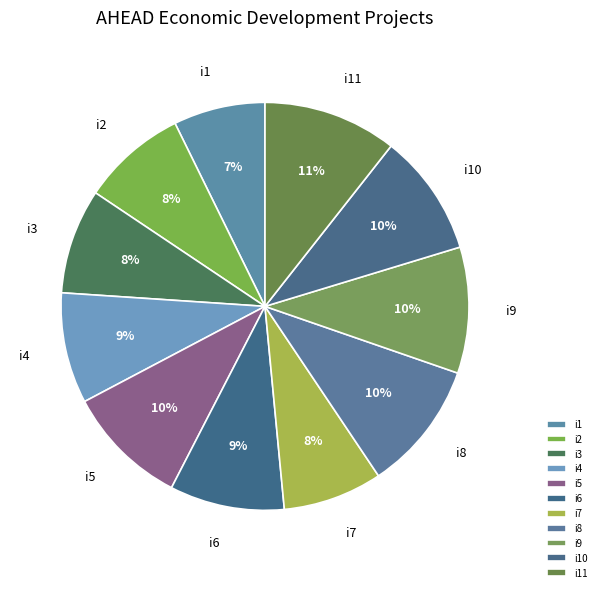

Approximately how many times larger is the value at i8 compared to i6?

1.1